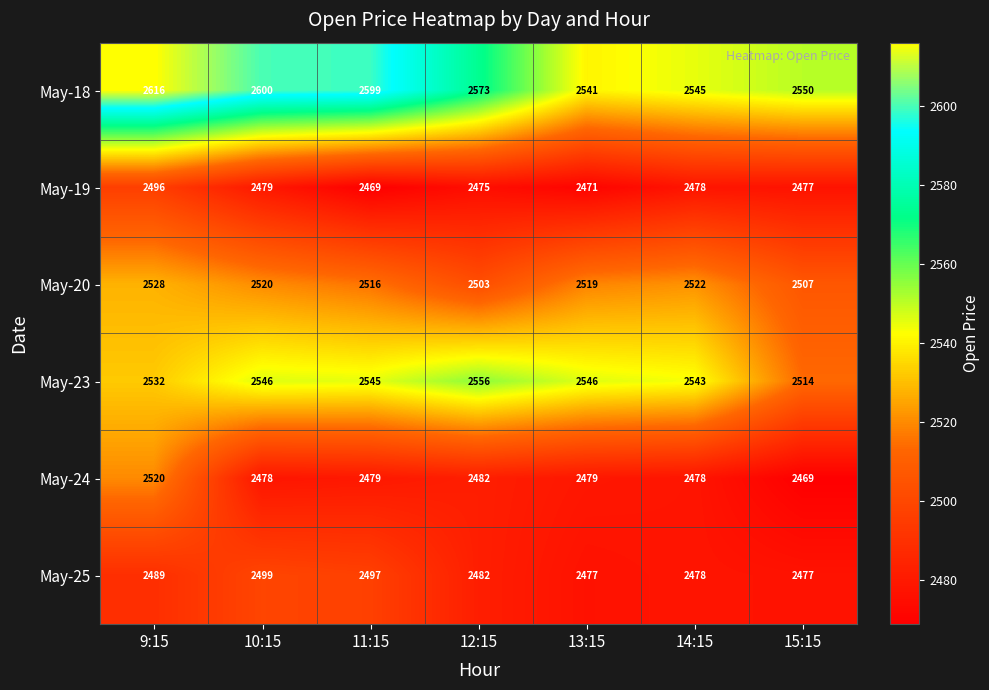

The value of May-19 at 15:15 is 2477. True or false?

True